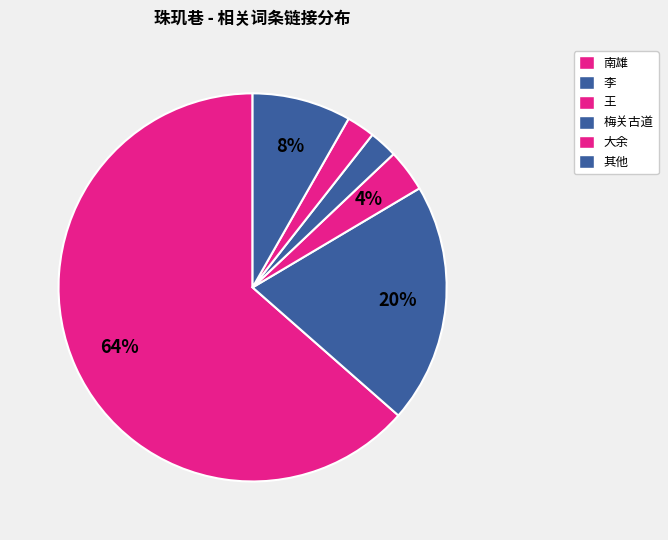

What is the ratio of the value at 李 to the value at 大余?

8.5